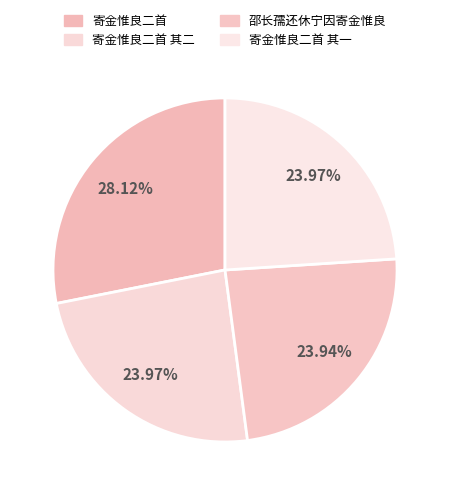

Is there any slice that represents more than half of the pie?

No